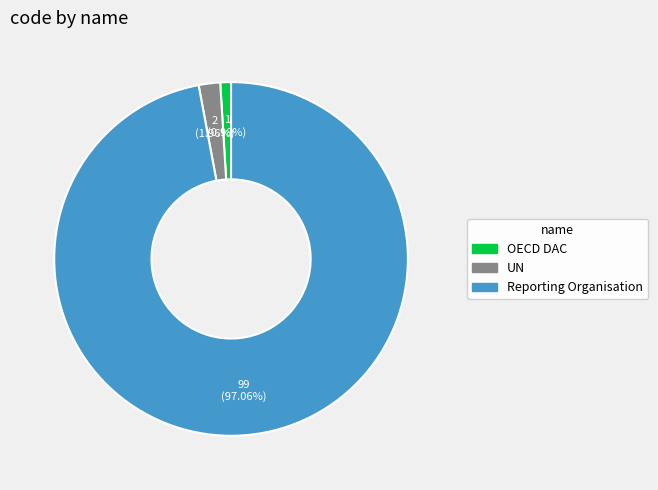

To the nearest percent, what percentage of the pie is UN?

2%